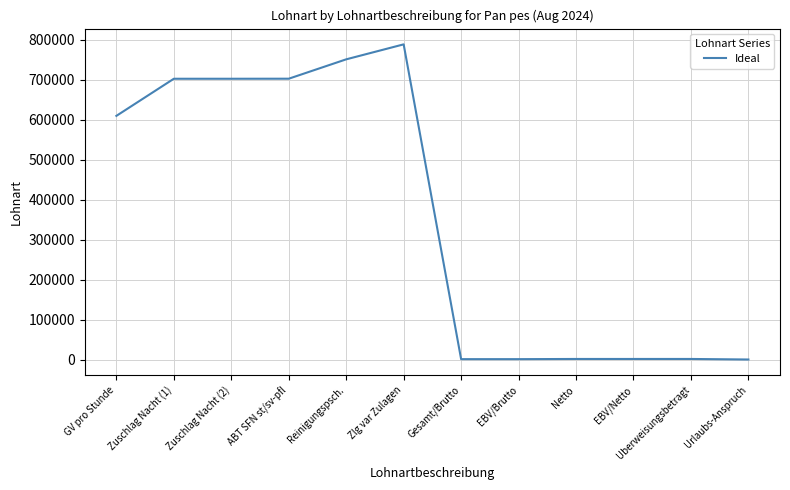

At which label is the value closest to 394551?

GV pro Stunde